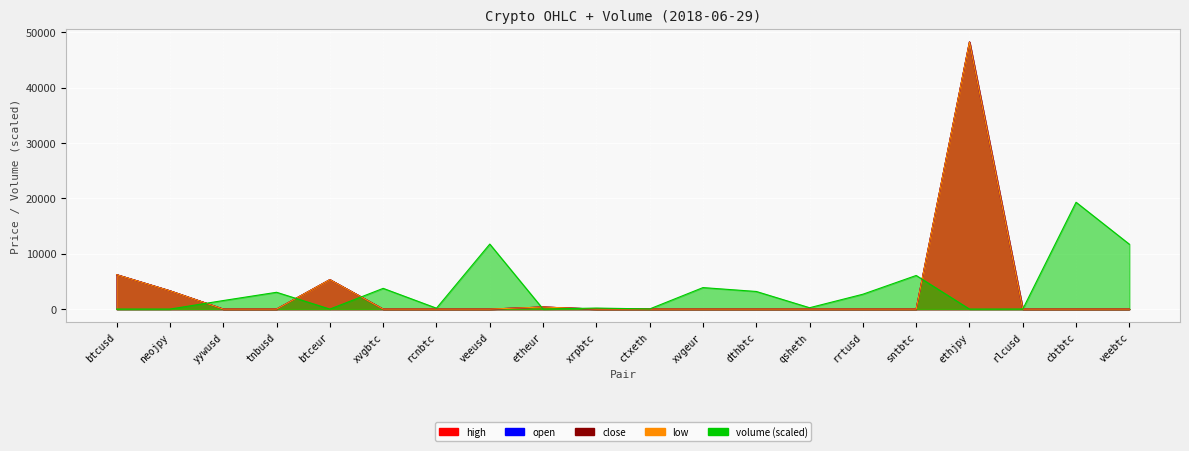

Reading left to right, list all the values displayed in this chart.

open: 6208.1	3296.9	0.1	0.0	5310.9	0.0	0.0	0.0	372.4	0.0	0.0	0.0	0.0	0.0	0.0	0.0	48220.0	0.6	0.0	0.0
close: 6208.1	3296.9	0.1	0.0	5314.6	0.0	0.0	0.0	372.4	0.0	0.0	0.0	0.0	0.0	0.1	0.0	48220.0	0.6	0.0	0.0
high: 6208.2	3296.9	0.1	0.0	5314.6	0.0	0.0	0.0	372.4	0.0	0.0	0.0	0.0	0.0	0.1	0.0	48220.0	0.6	0.0	0.0
low: 6208.1	3296.9	0.1	0.0	5310.9	0.0	0.0	0.0	372.4	0.0	0.0	0.0	0.0	0.0	0.0	0.0	48220.0	0.6	0.0	0.0
volume: 2.2	2.9	1544.5	3035.7	0.0	3745.2	163.6	11738.2	6.7	187.2	28.2	3883.4	3183.5	248.4	2685.7	6070.8	0.2	7.4	19288.0	11708.8